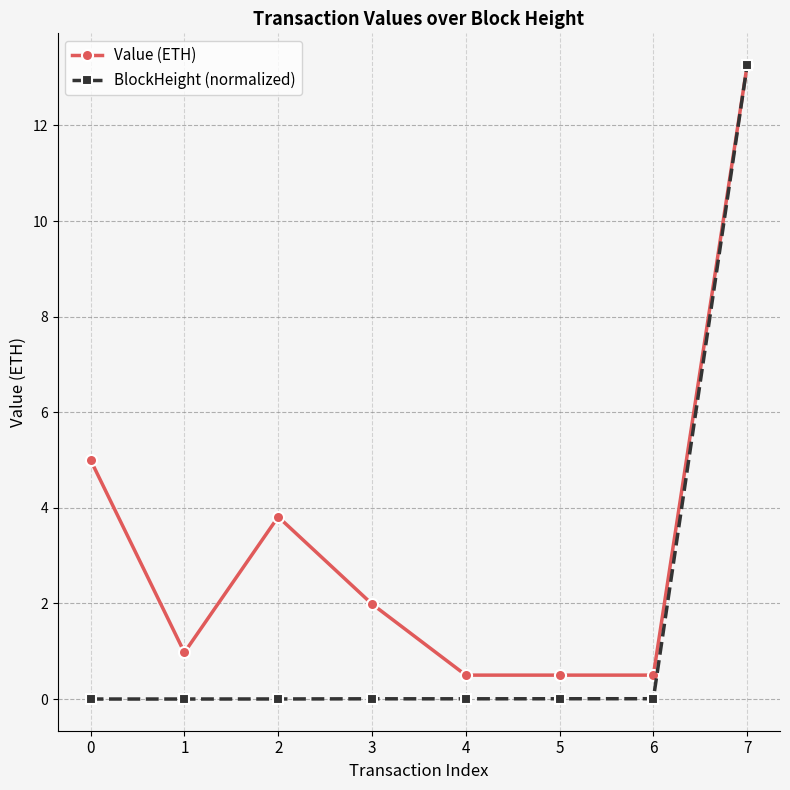

Which series has the widest spread of values?

BlockHeight (normalized)